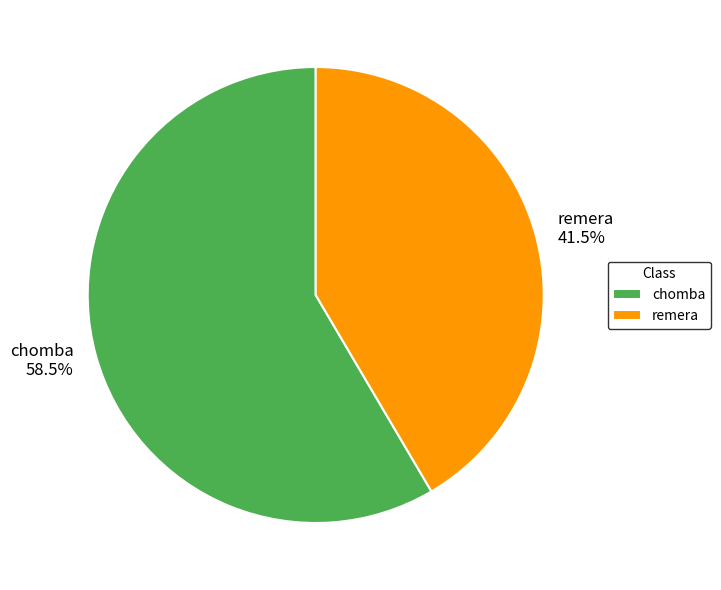

Which has a higher value, remera or chomba?

chomba